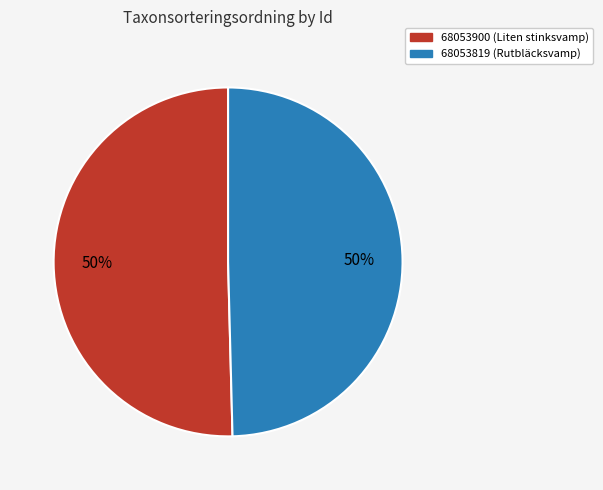

What is the largest slice in the pie chart?

68053900